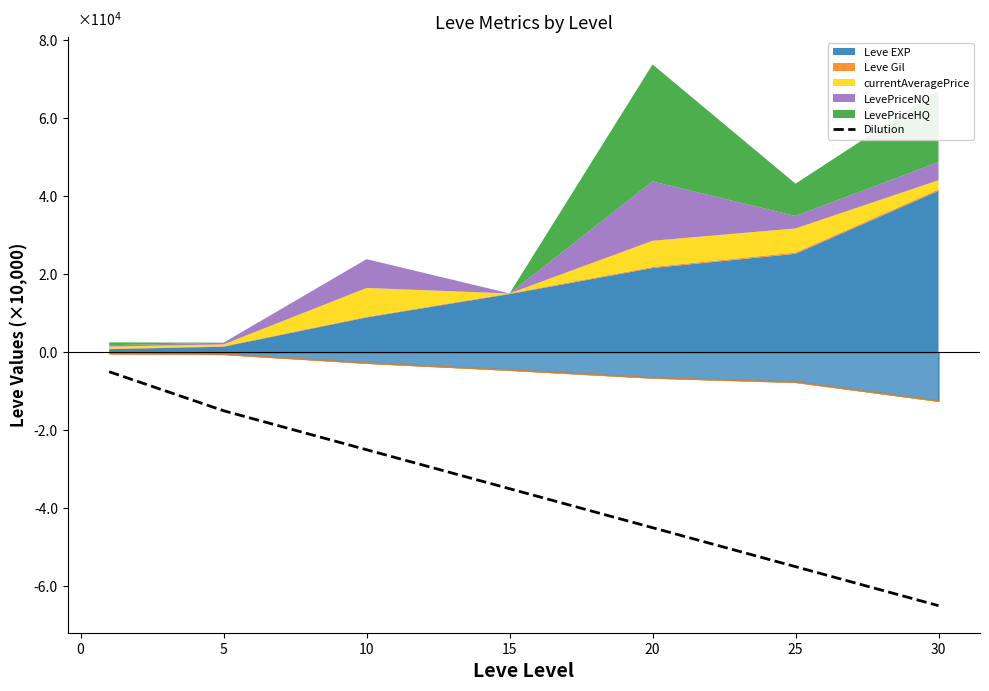

What is the minimum value for Dilution?

-6.5